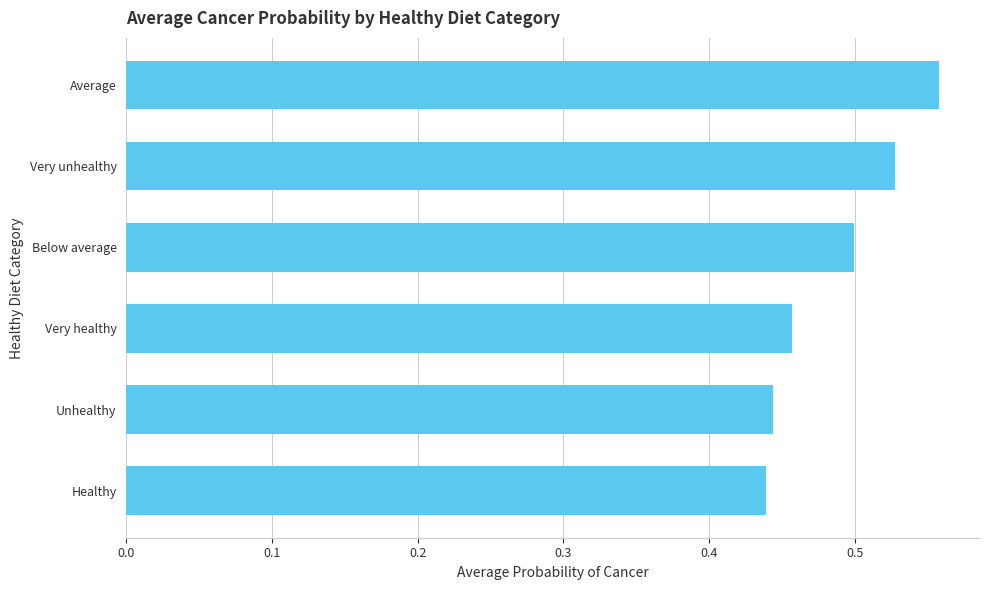

How many values are between 0 and 1?

6